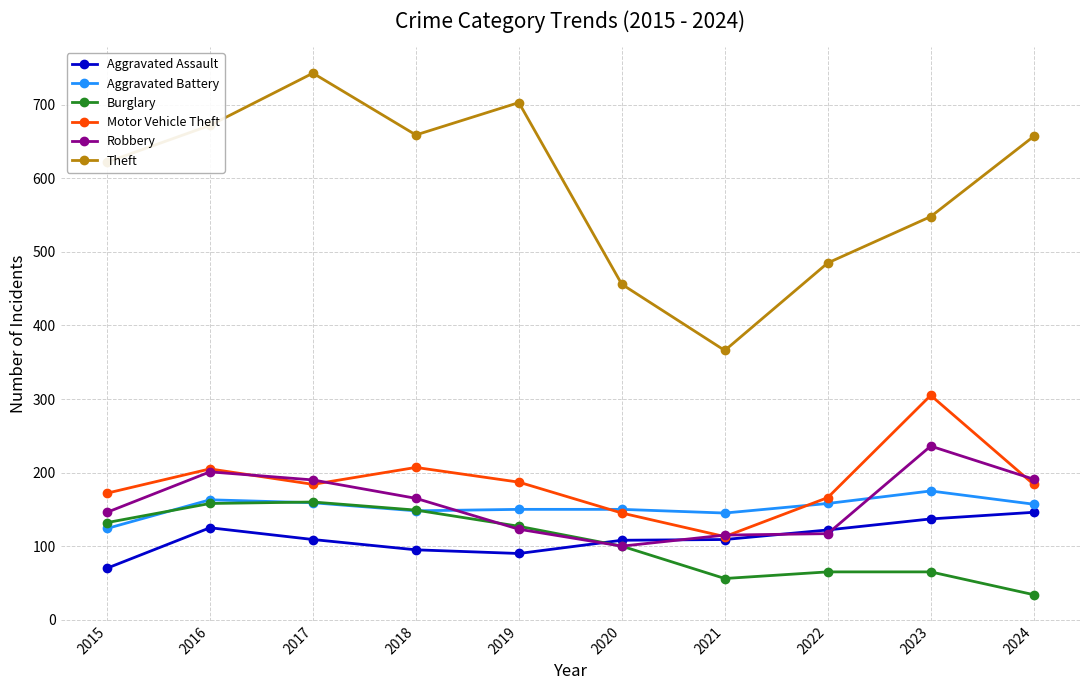

Which series has the widest spread of values?

Theft